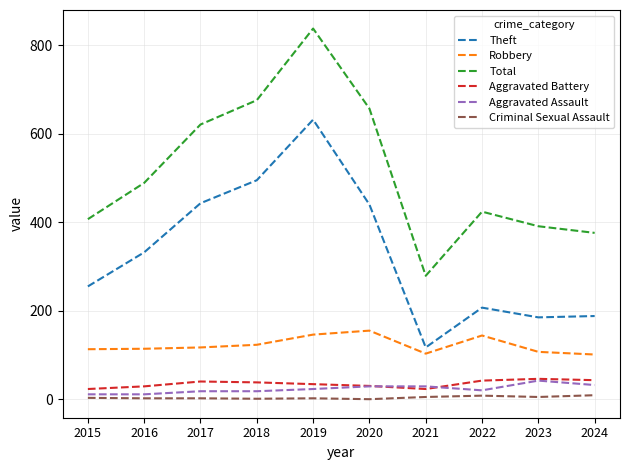

What is the difference between the second highest and second lowest values in the Robbery series?

43